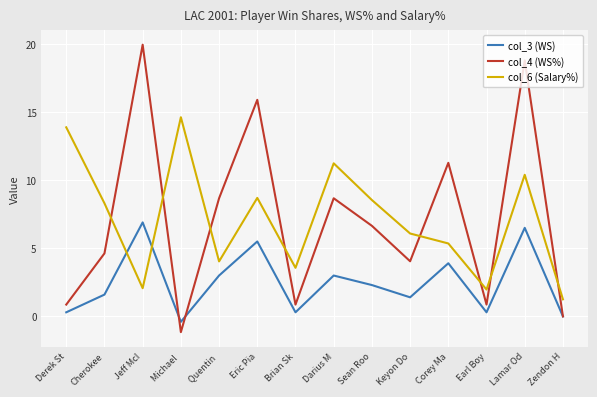

True or false: col_6 (Salary%) and col_3 (WS) cross at least once.

True